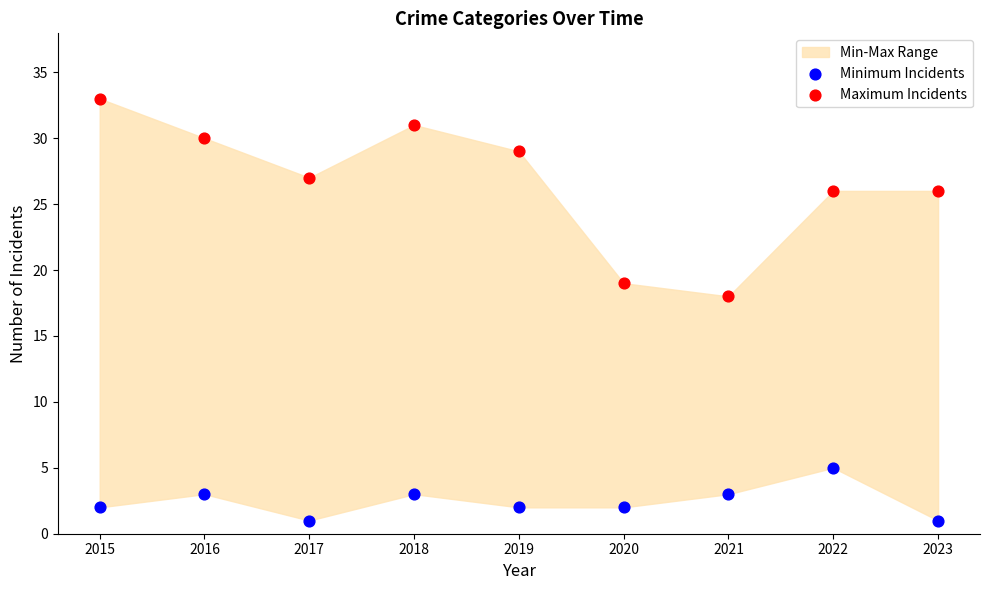

Which series reaches the maximum Y coordinate?

Maximum Incidents